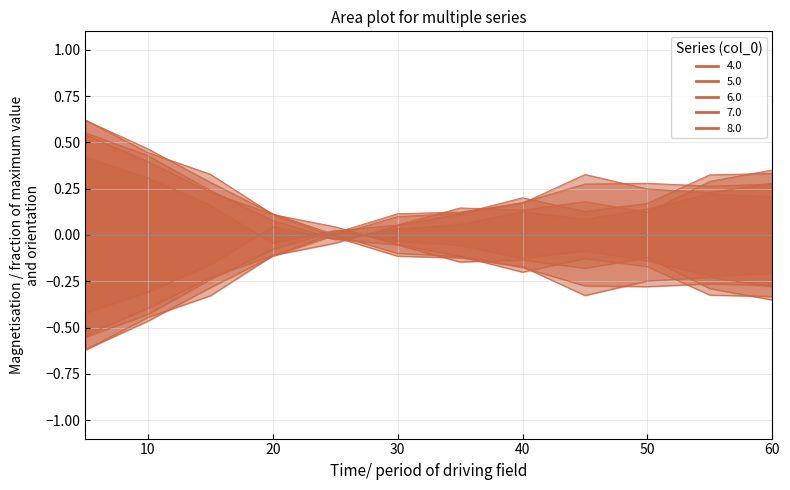

How many negative values does the 7.0 series have?

5